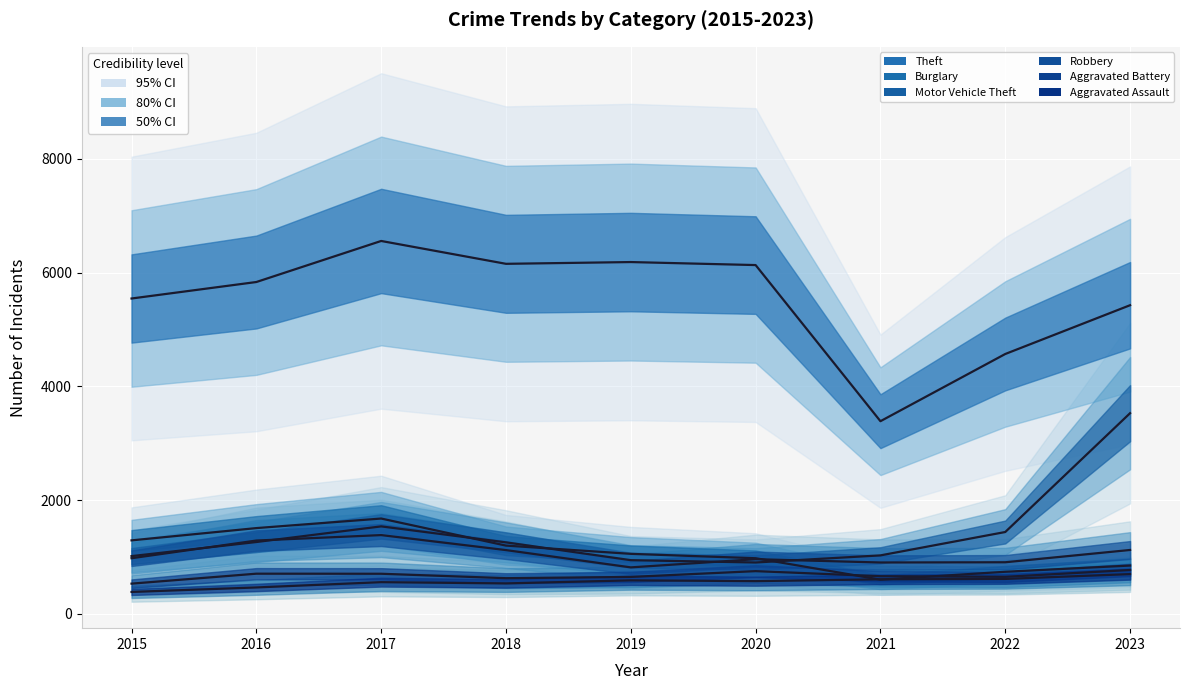

The value of Burglary at 2018 is 630. True or false?

False